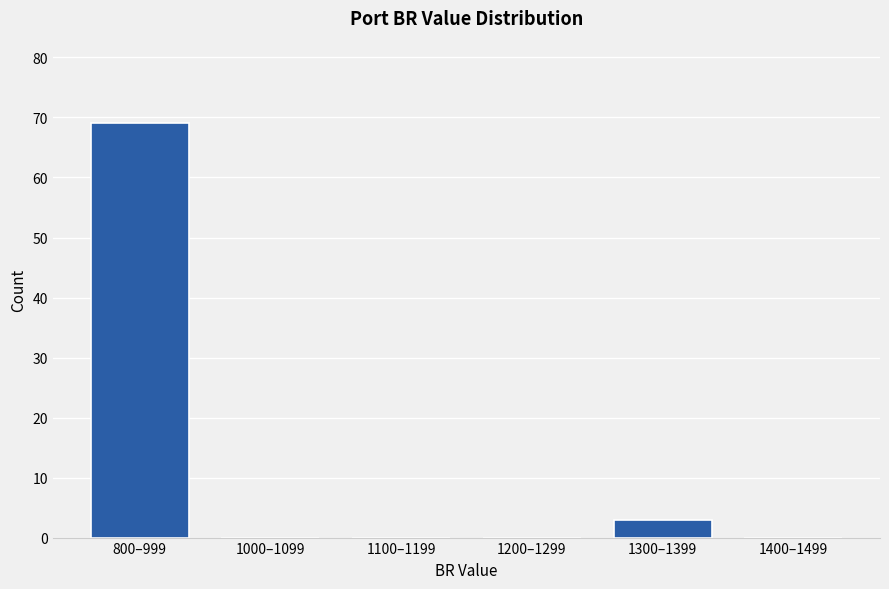

Reading left to right, transcribe all the data shown in this chart.

800–999=69	1000–1099=0	1100–1199=0	1200–1299=0	1300–1399=3	1400–1499=0